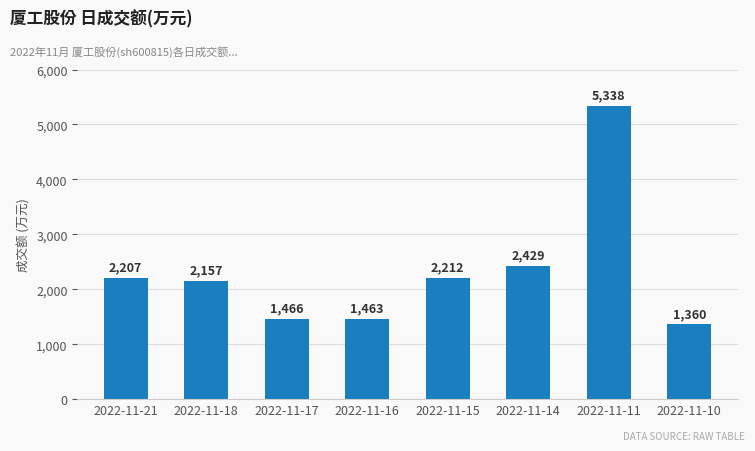

List the labels in order of value, smallest first.

2022-11-10, 2022-11-16, 2022-11-17, 2022-11-18, 2022-11-21, 2022-11-15, 2022-11-14, 2022-11-11